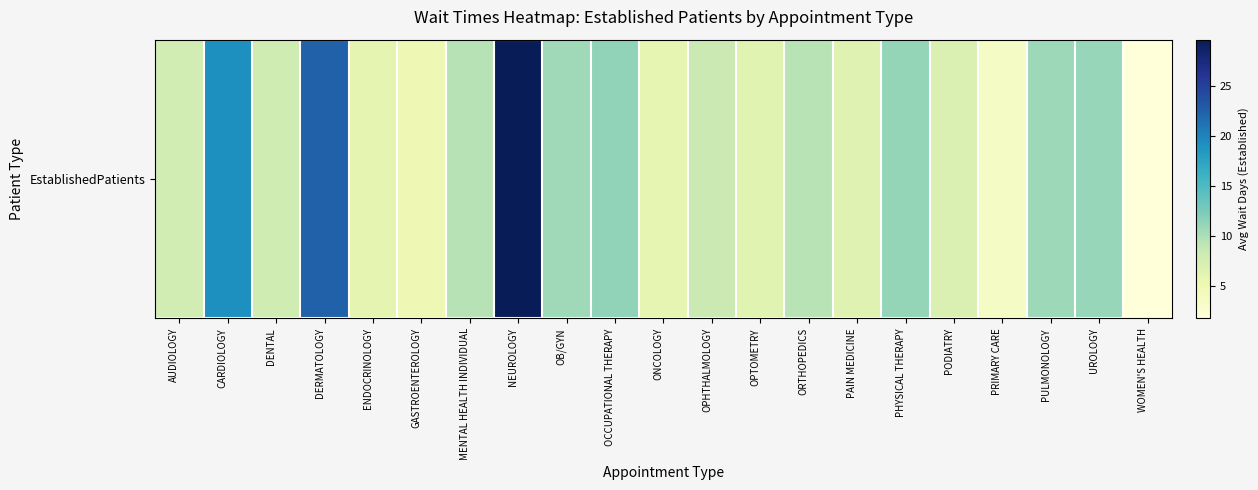

What value does the data have at UROLOGY?

11.0